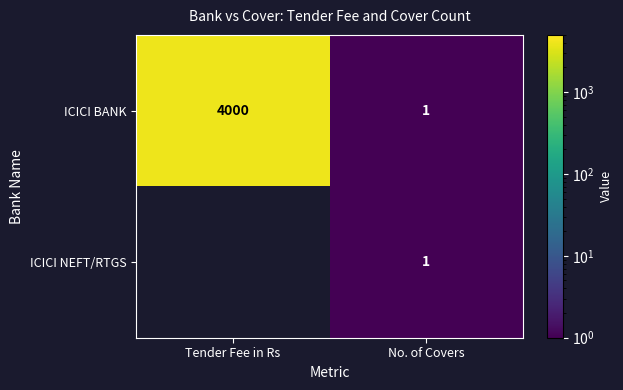

Which category has the lowest value across all series?

No. of Covers